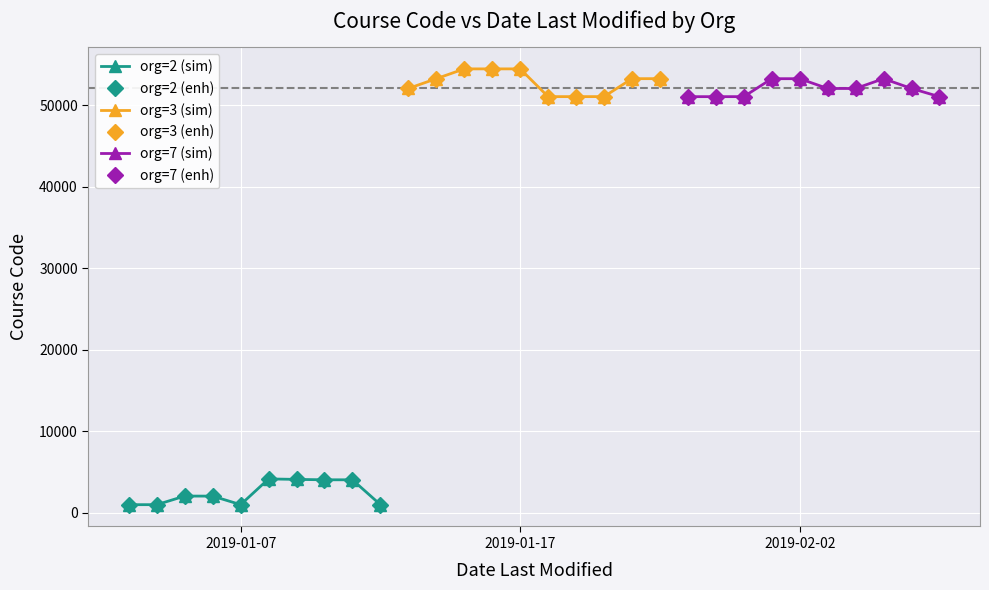

What are all the series names shown in the legend?

org=2 (sim), org=2 (enh), org=3 (sim), org=3 (enh), org=7 (sim), org=7 (enh)